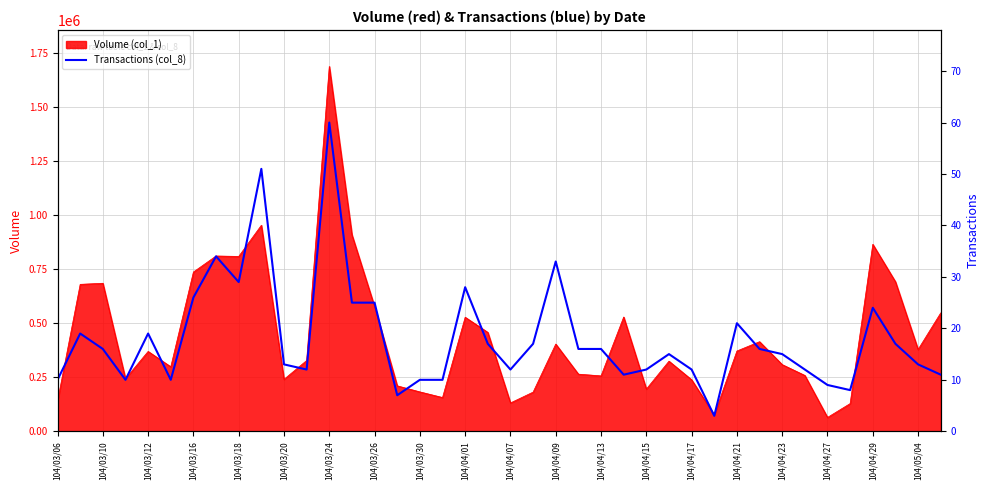

What is the minimum value for Volume (col_1)?

64000